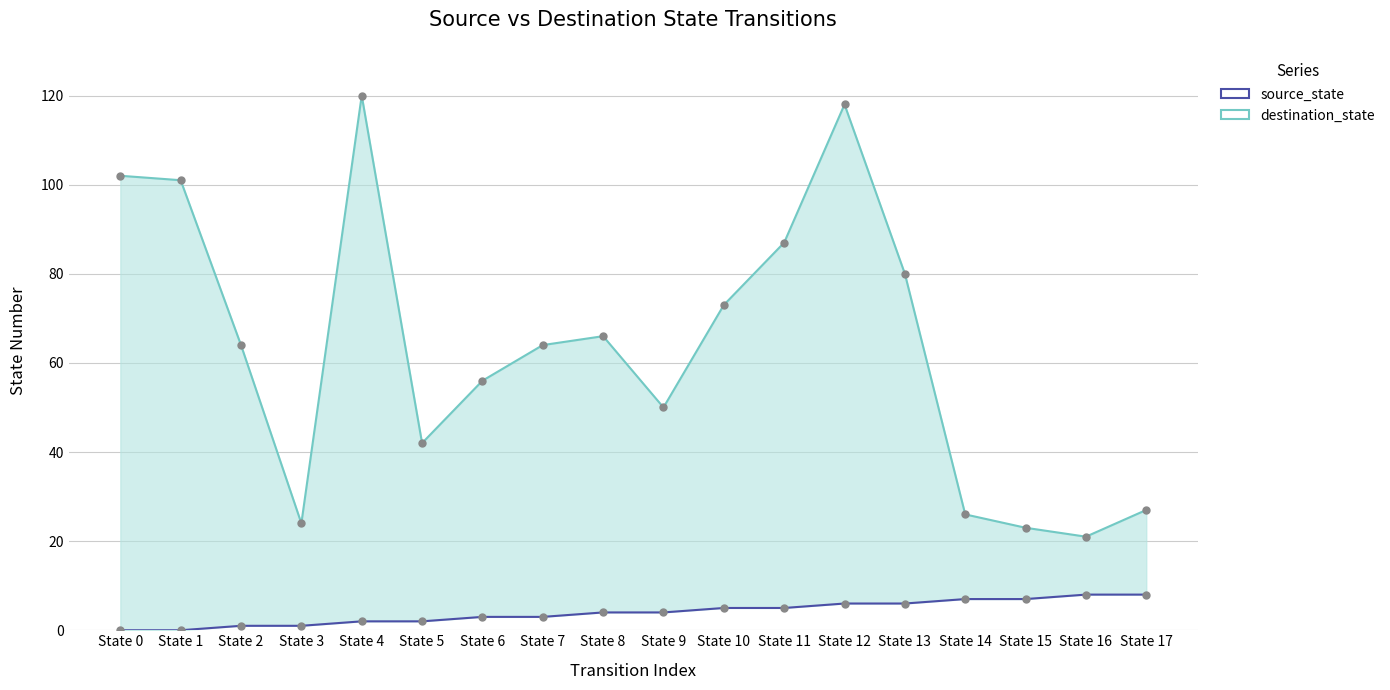

Reading left to right, transcribe all the data shown in this chart.

source_state: 0	0	1	1	2	2	3	3	4	4	5	5	6	6	7	7	8	8
destination_state: 102	101	64	24	120	42	56	64	66	50	73	87	118	80	26	23	21	27